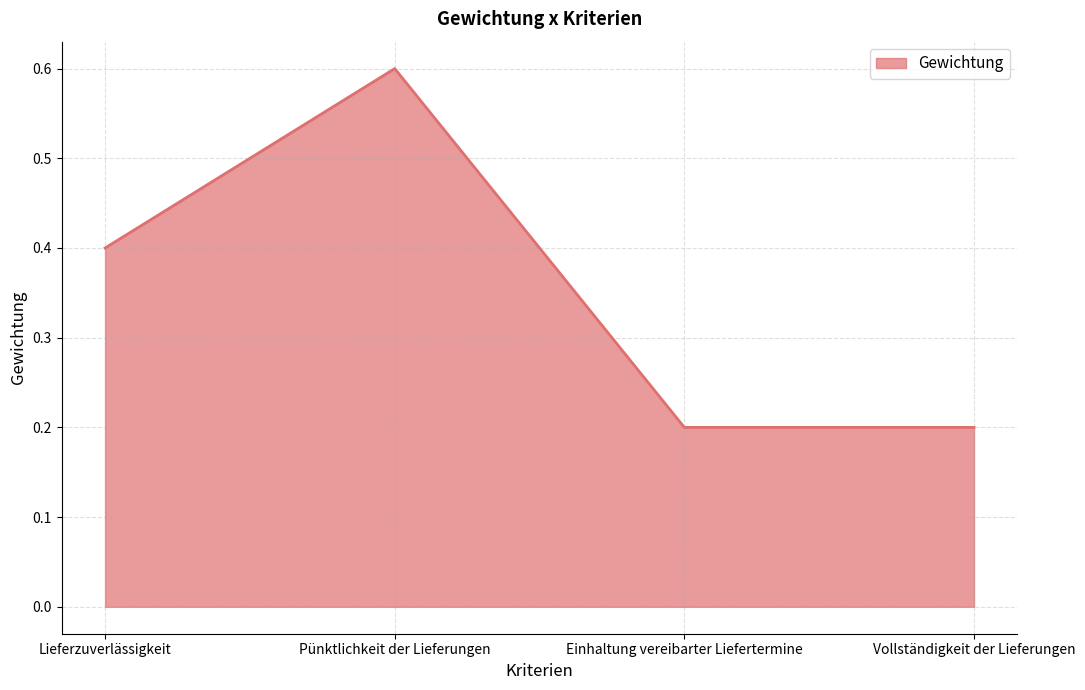

Count the values in the range 0 to 1.

4